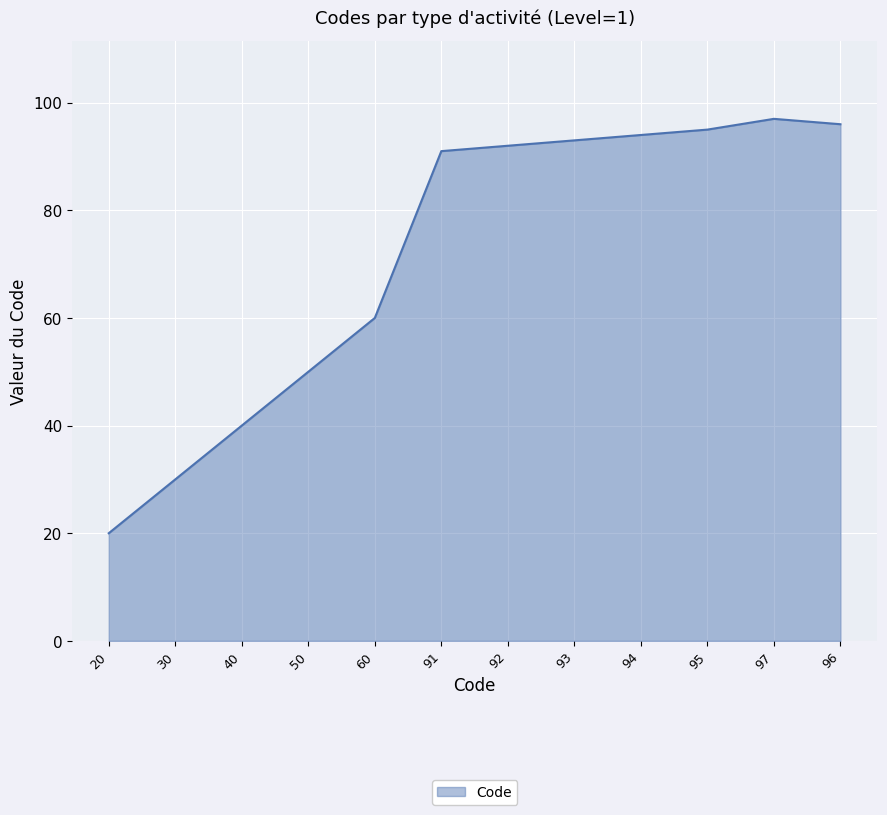

At which category does the data reach its first local peak?

97